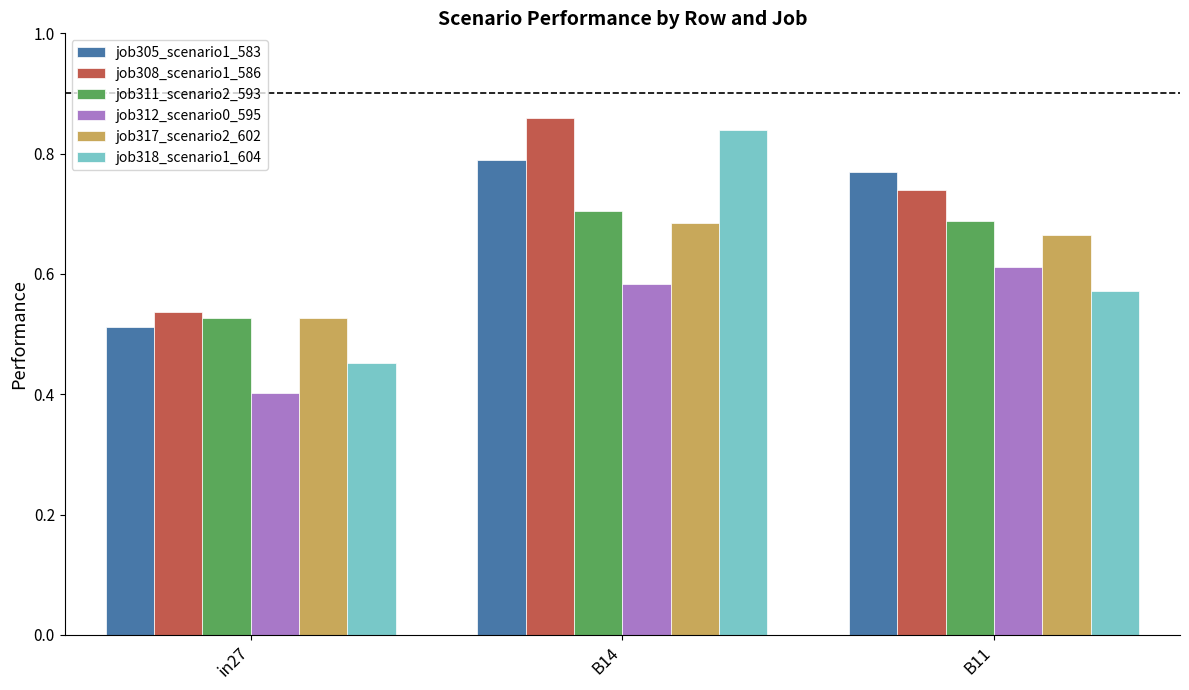

What is the spread (max minus min) of values at B14?

0.3